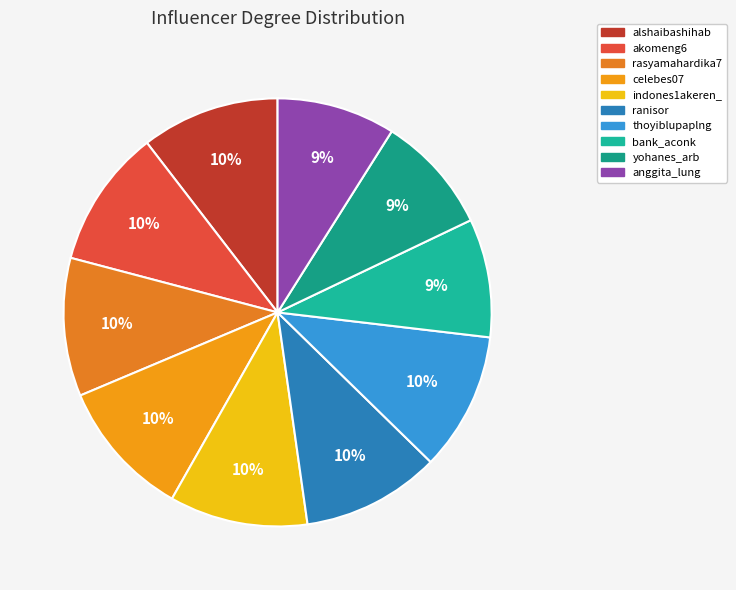

To the nearest percent, what is the difference between the largest and smallest slice percentages?

1%